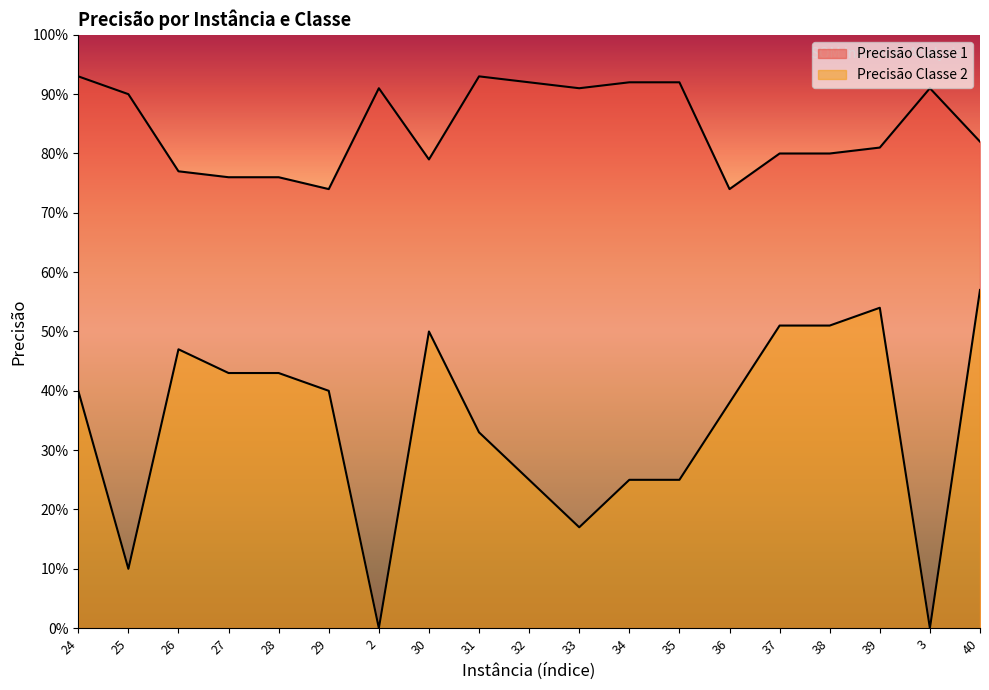

What is the greatest value displayed?

0.9